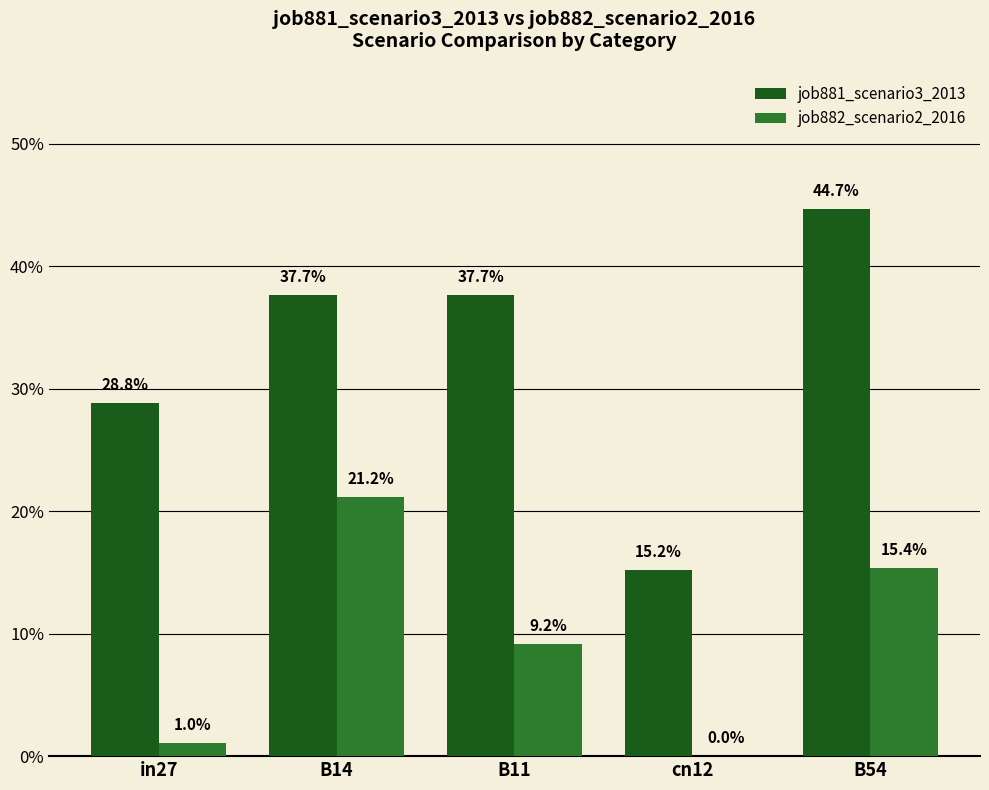

What are all the series names shown in the legend?

job881_scenario3_2013, job882_scenario2_2016